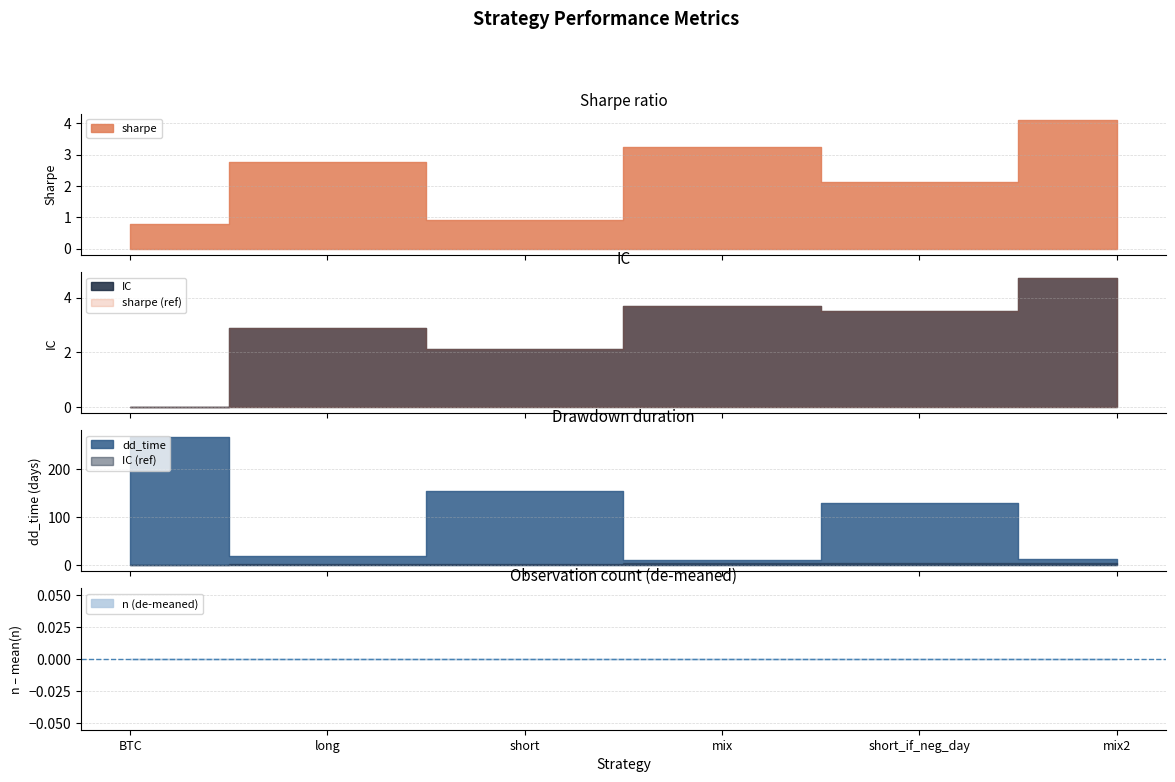

What is the total value across all series at BTC?

2063.8